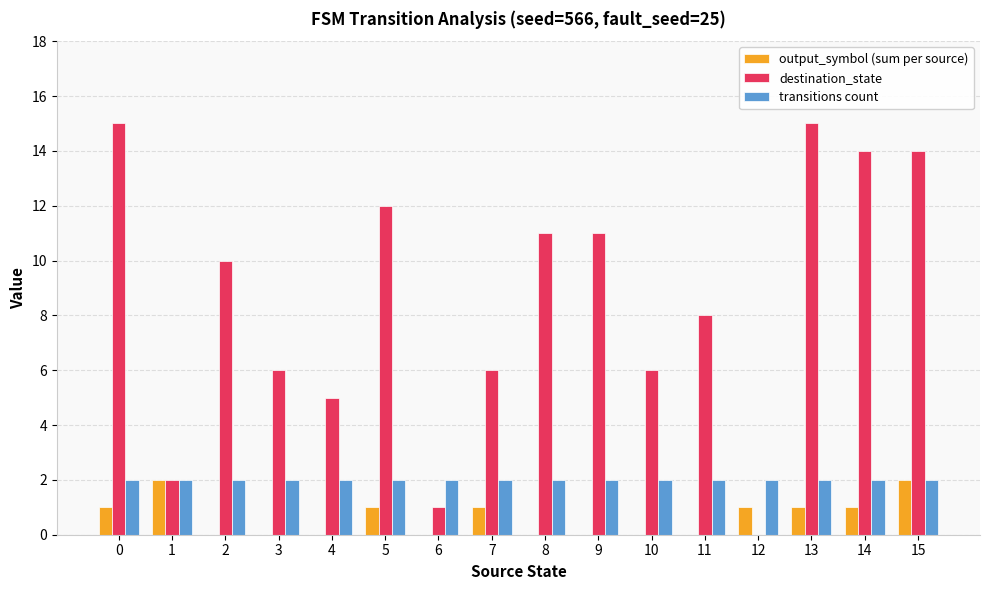

Is the value of output_symbol (sum per source) at 6 greater than the value of transitions count at 8?

No